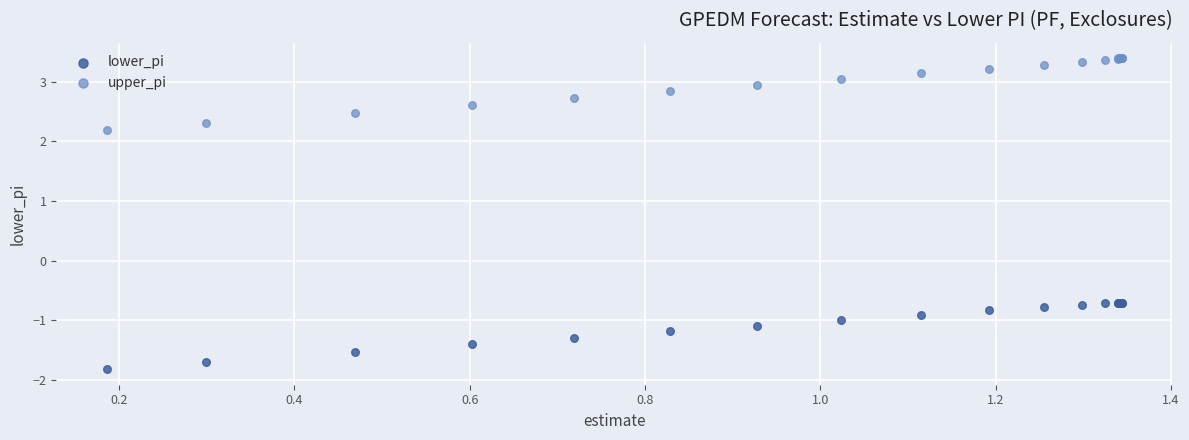

Which series has the widest spread of Y values?

upper_pi